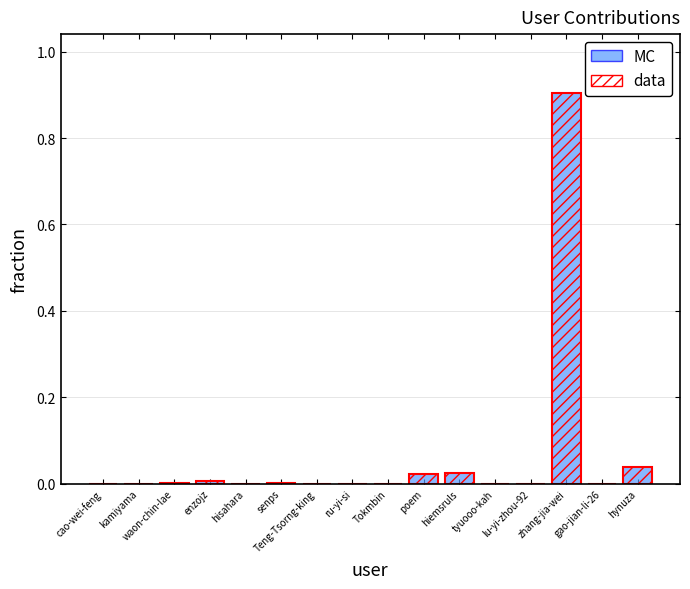

How many groups of bars are there?

16